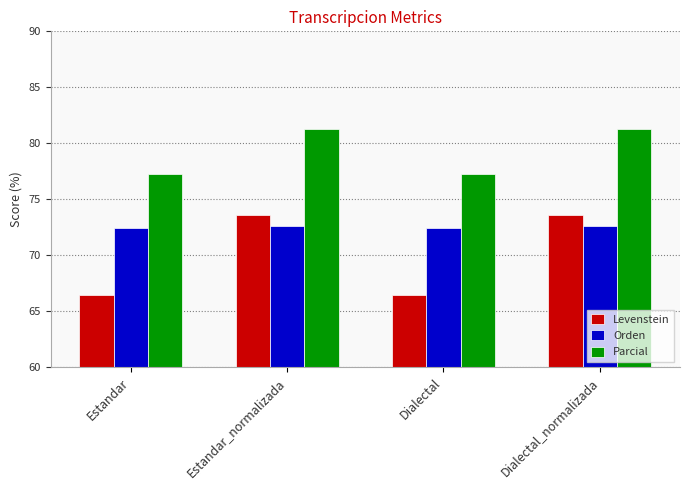

Does the chart contain stacked bars?

No